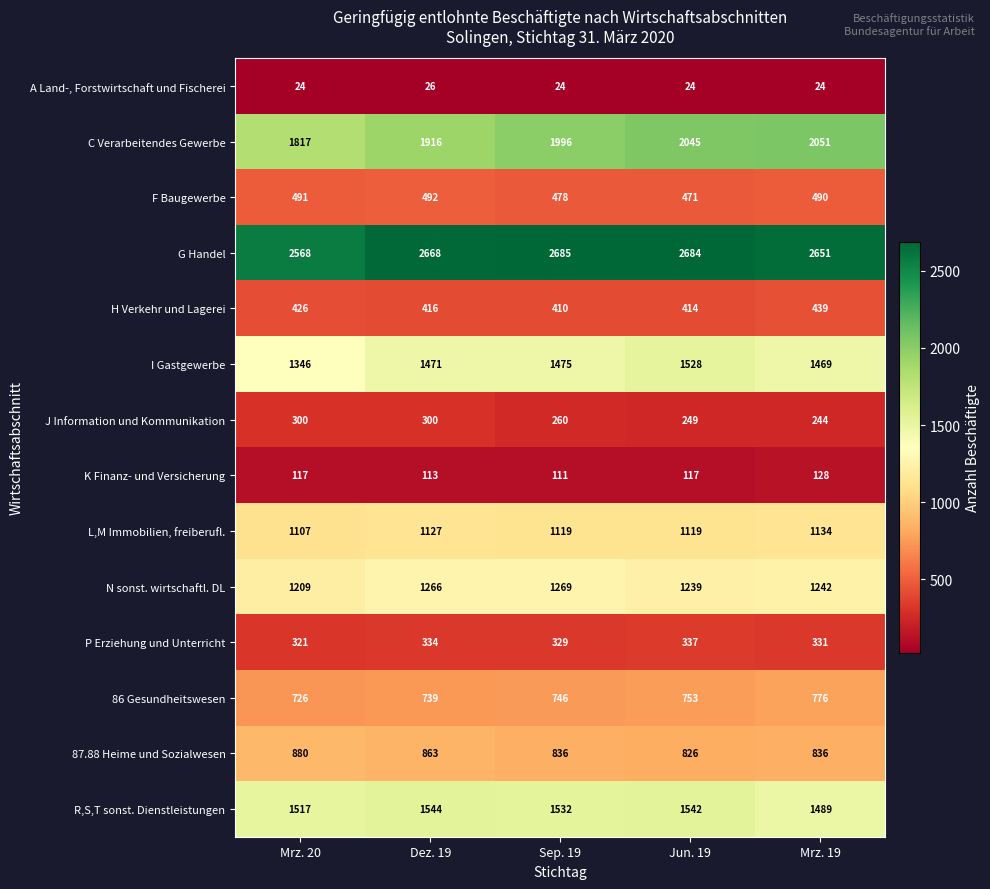

What is the approximate value of P Erziehung und Unterricht at Jun. 19, to the nearest 10?

340